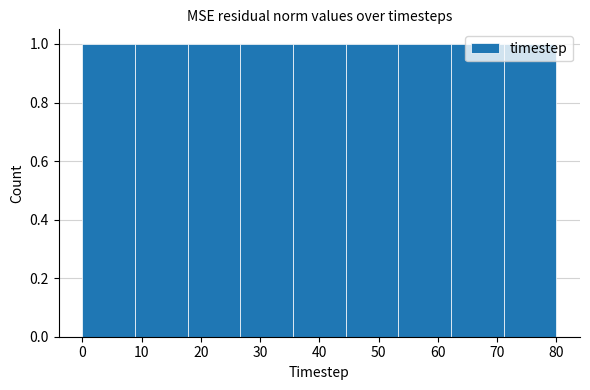

How tall is the bar that spans 27 to 36 on the x-axis? Neither the bar edges nor the heights are printed on the chart, so give them approximately, as read against the axes.

1